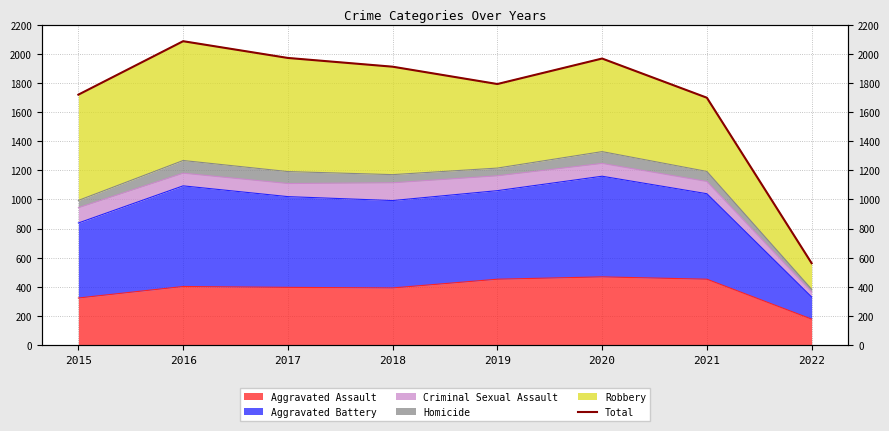

At which category does the chart reach its peak across all series?

2016